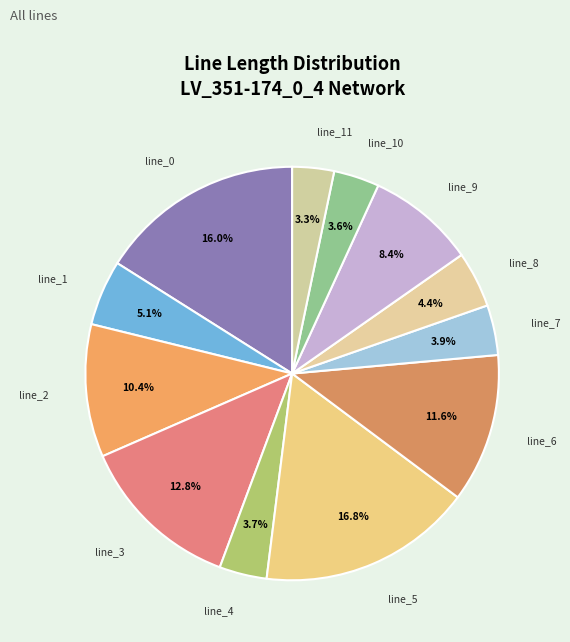

Count the number of slices in the pie.

12